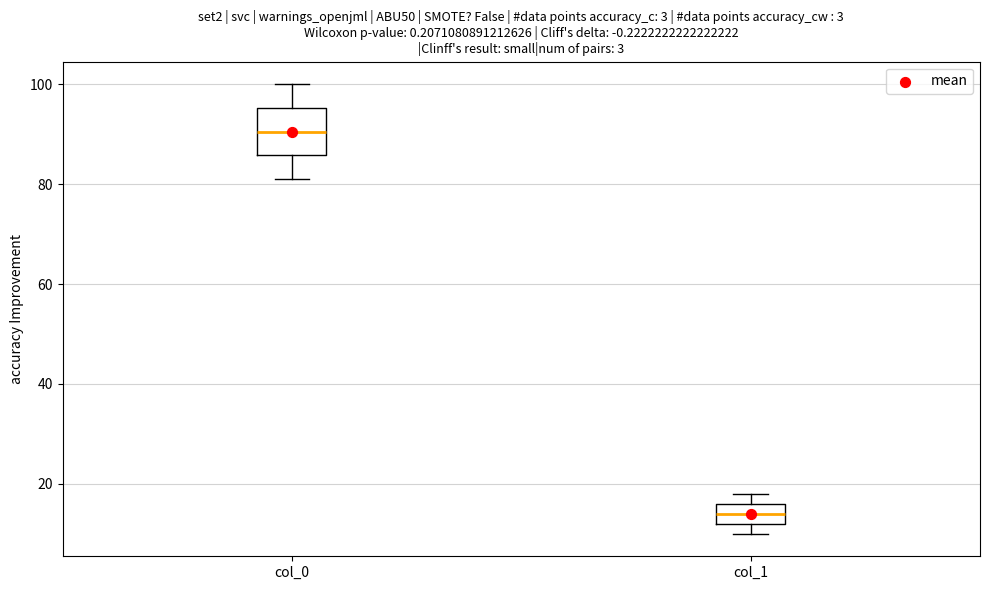

Where is the upper edge of the box for col_1 on the y-axis? The values are not printed on the chart, so give them approximately, as read against the axis.

16